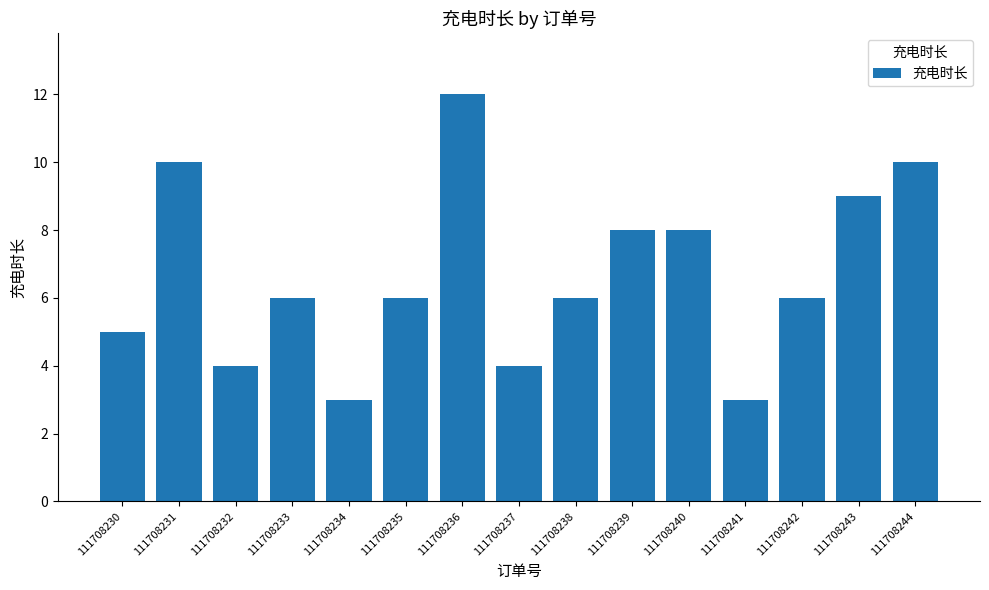

What is the value of the 15th bar from the left?

10